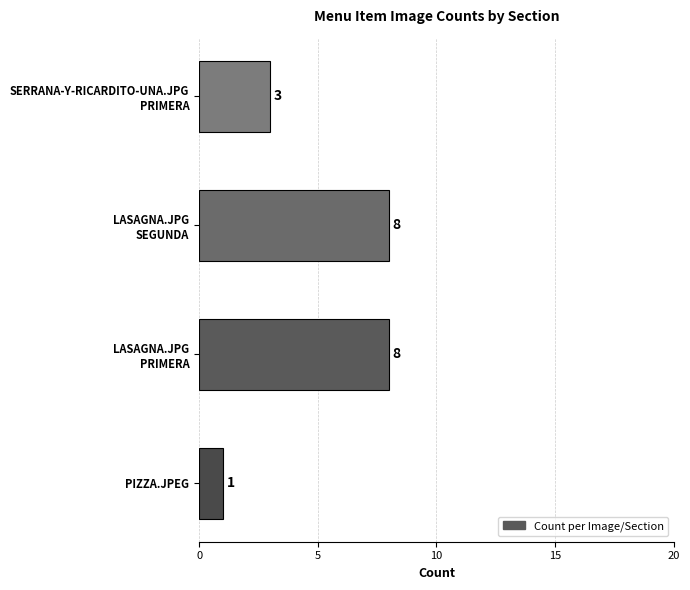

What is the average value?

5